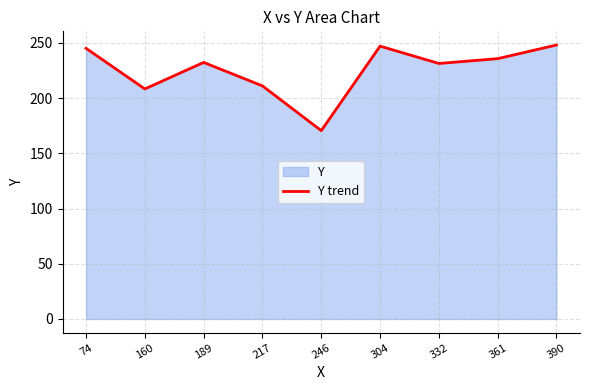

Reading left to right, transcribe all the data shown in this chart.

245.0	208.2	232.2	211.0	170.5	247.0	231.3	235.7	248.0